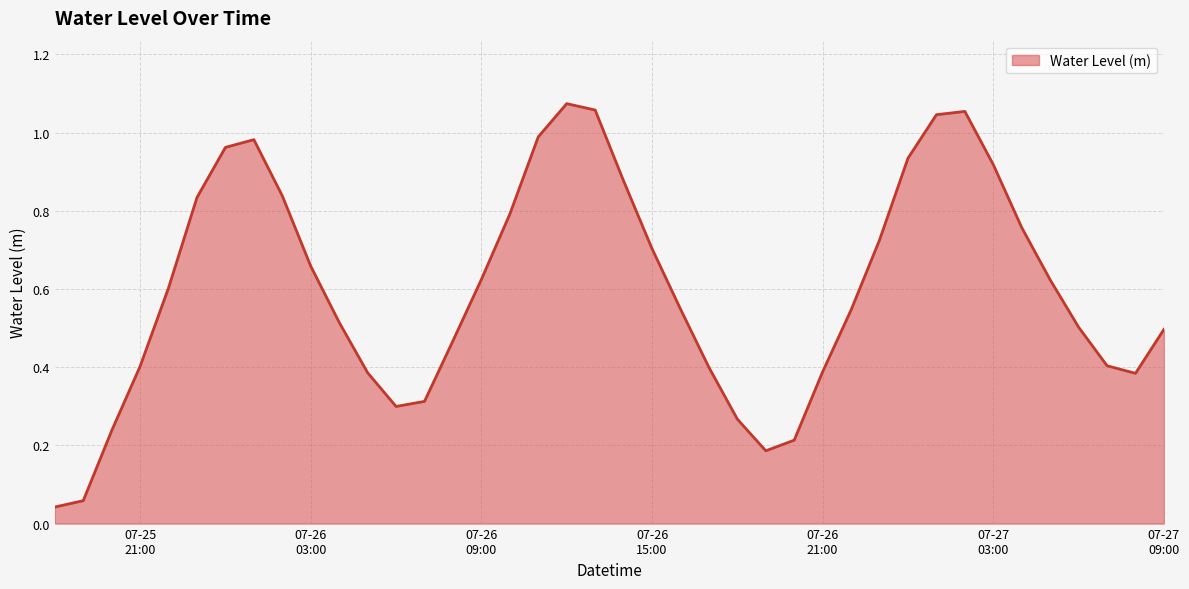

How many lines are shown in the chart?

1